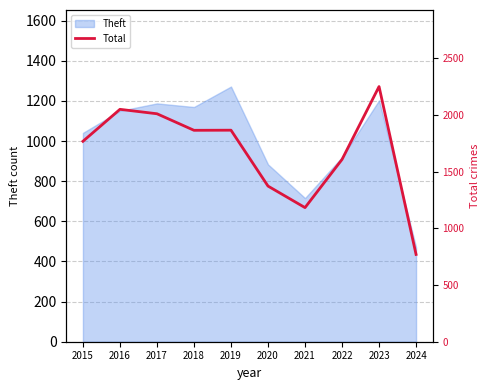

Is it true that the value at 2021 is 1183?

True